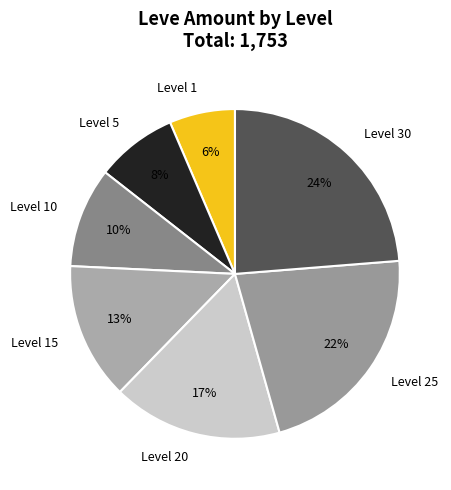

To the nearest percent, what percentage of the pie is Level 25?

22%